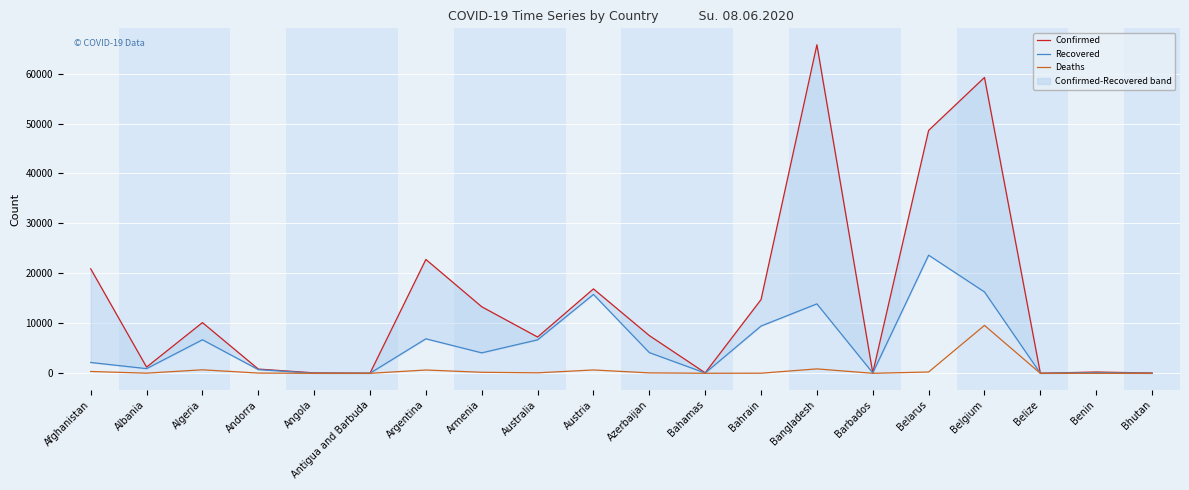

True or false: Confirmed has a value of 13325 at Armenia.

True